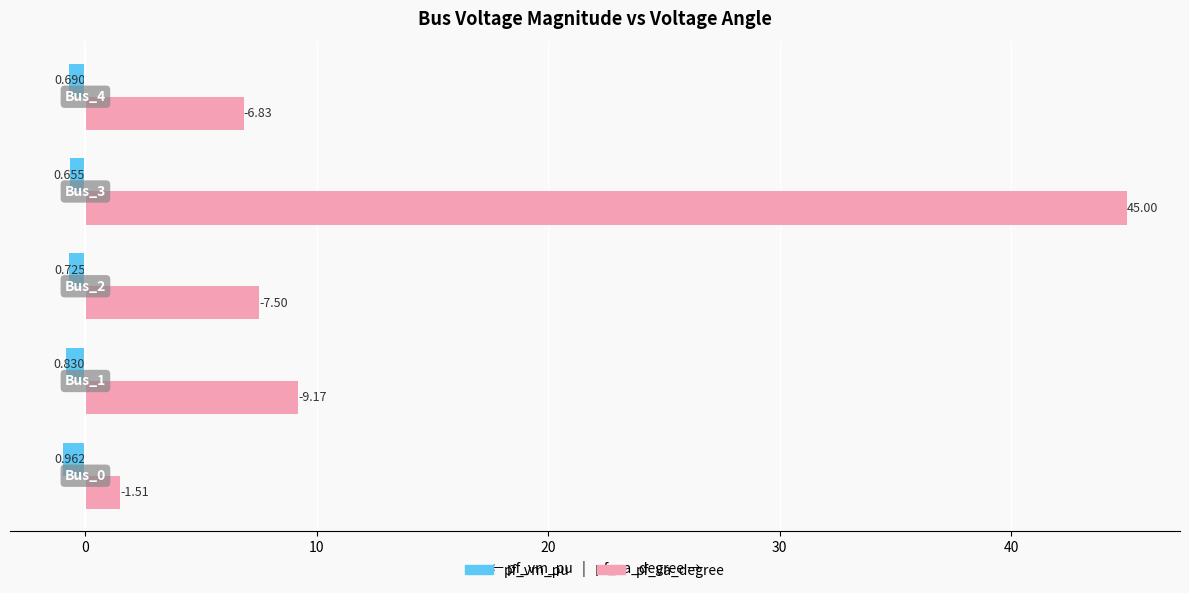

What are all the series names shown in the legend?

pf_vm_pu, pf_va_degree